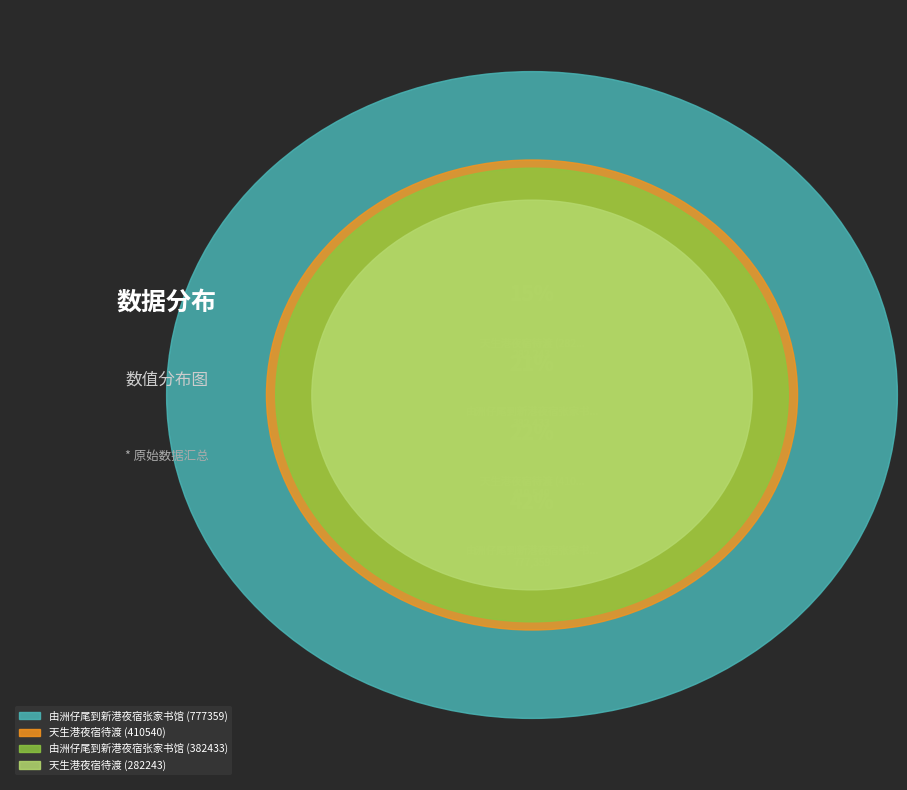

What is the change in value from 由洲仔尾到新港夜宿张家书馆 (382433) to 天生港夜宿待渡 (282243)?

-100190